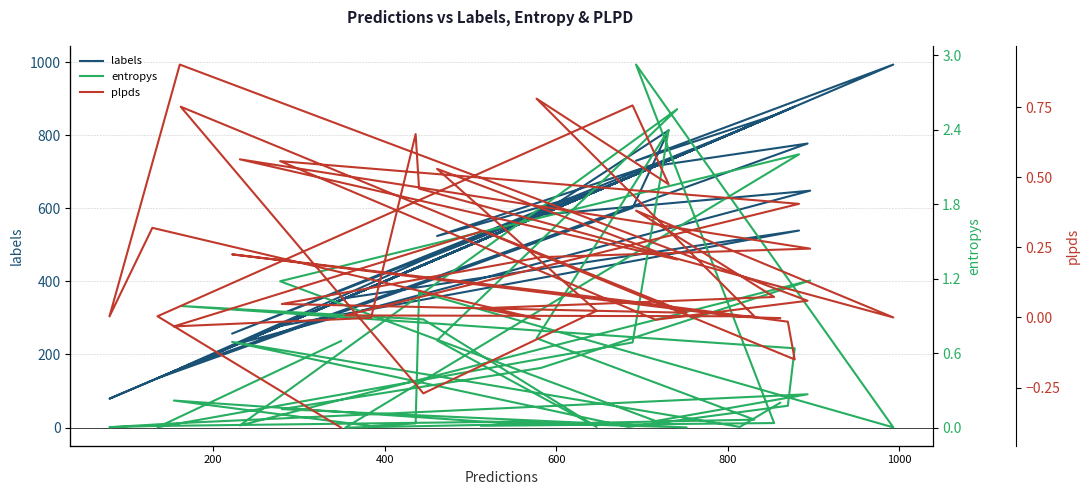

True or false: entropys has a value of 1.5 at 33.

False